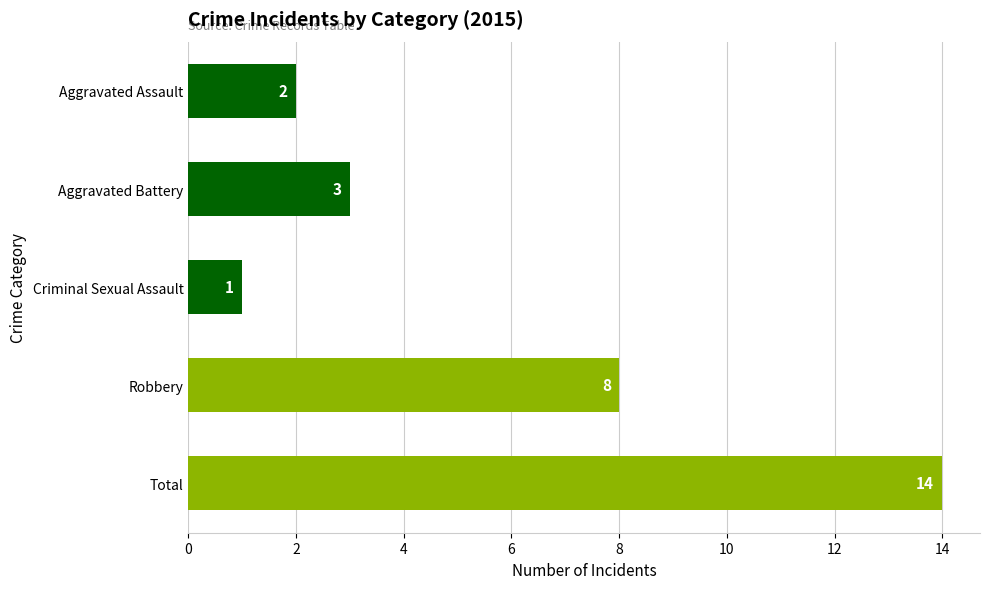

How many categories are shown in the chart?

5